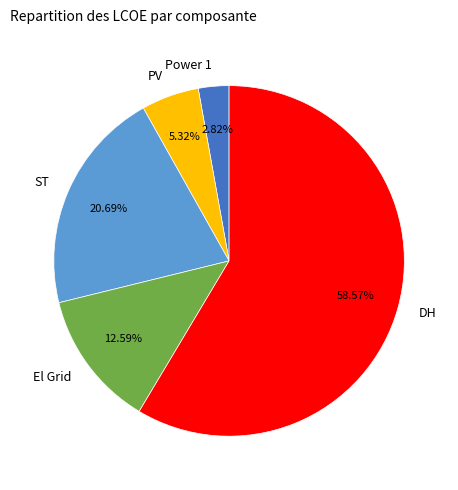

Which slice represents more than half of the pie?

DH